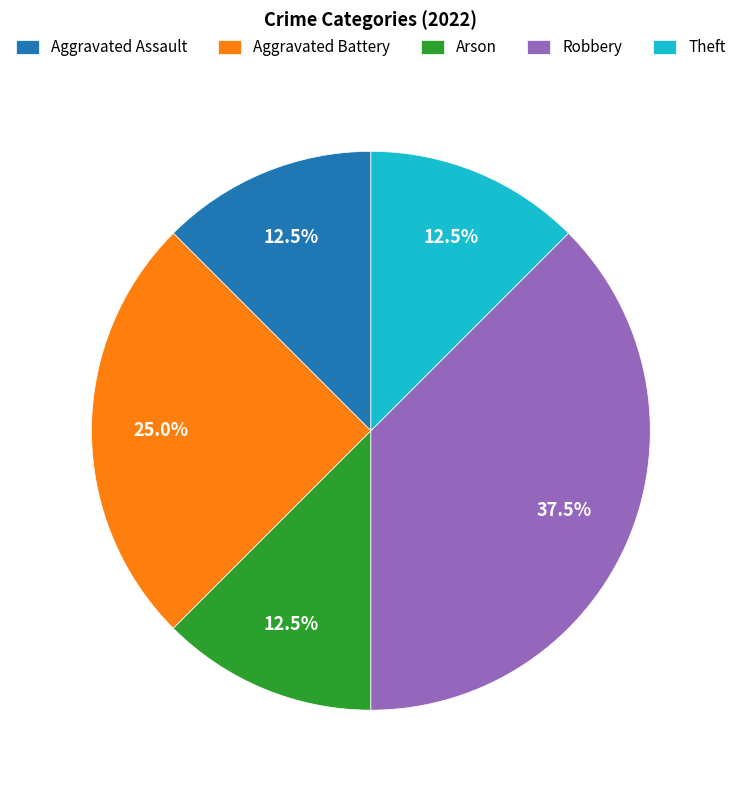

Is the sum of Theft and Aggravated Assault greater than half?

No